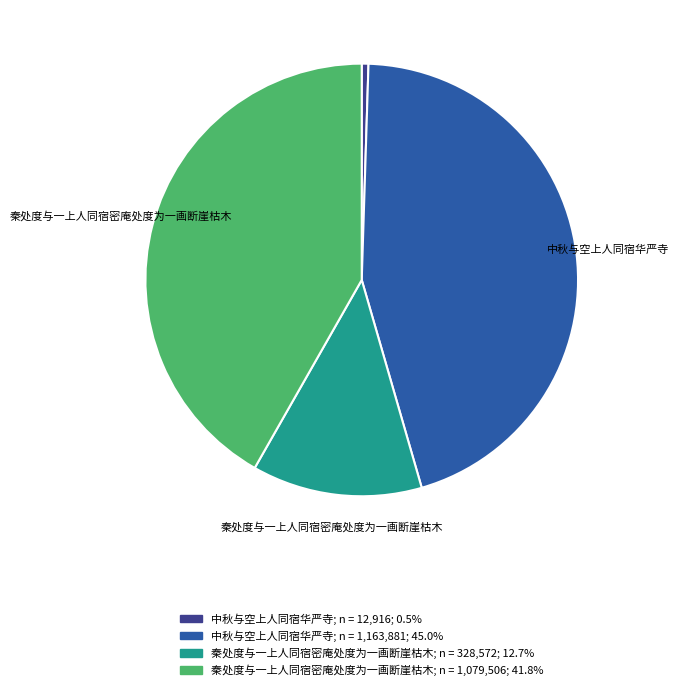

Is there any slice that represents more than half of the pie?

No